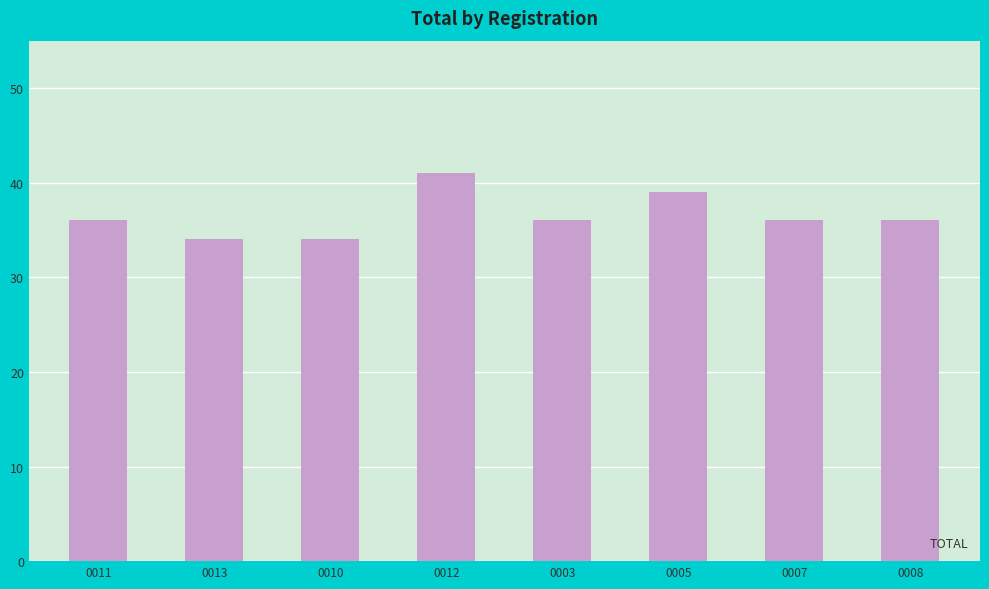

What is the difference between the maximum and minimum values?

7